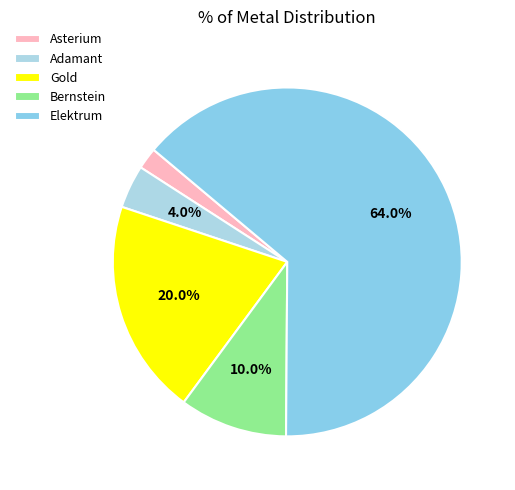

To the nearest percent, what is the average slice percentage?

20%